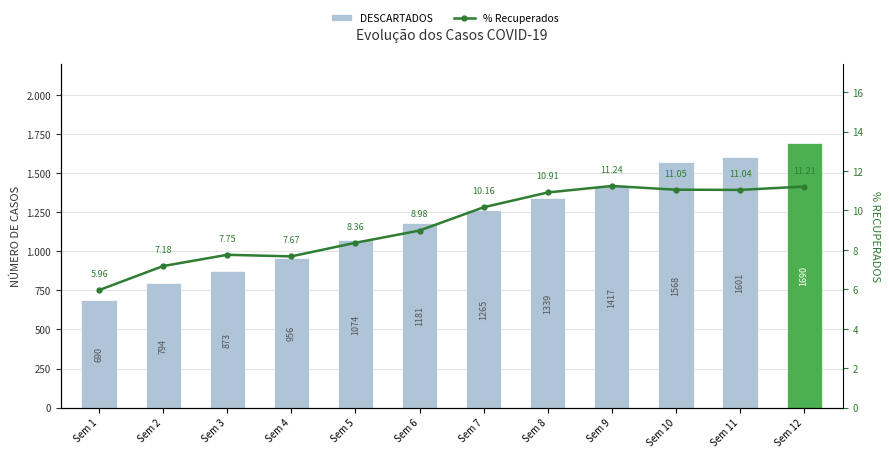

Between Sem 6 and Sem 7, which is larger?

Sem 7